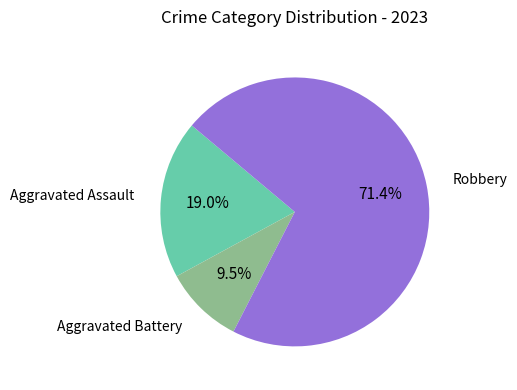

Is there any slice that represents more than half of the pie?

Yes